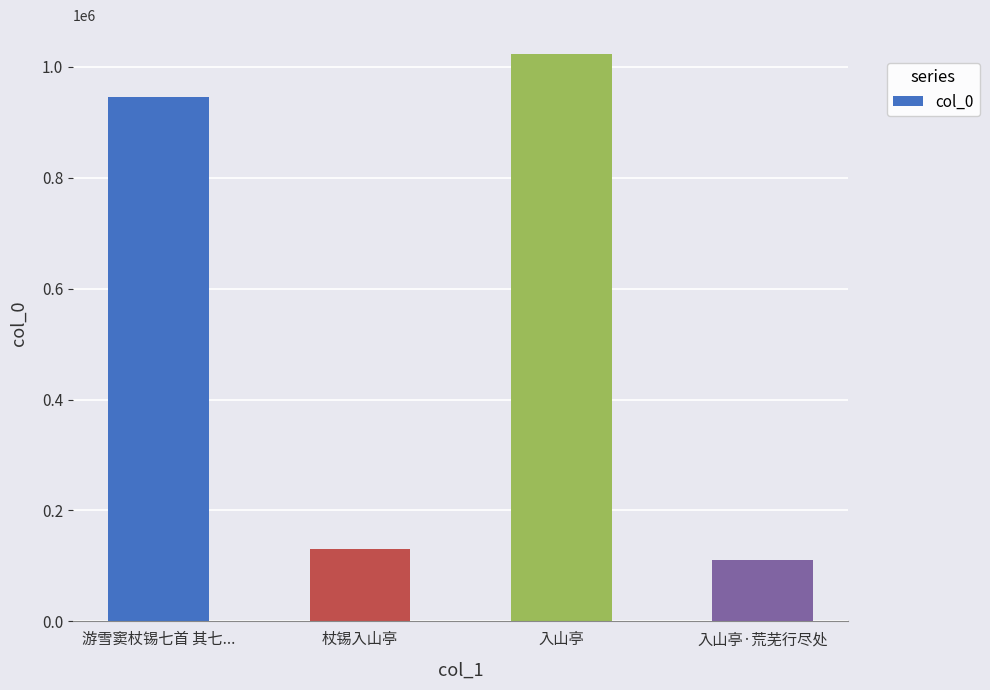

How many distinct data groups are displayed?

1